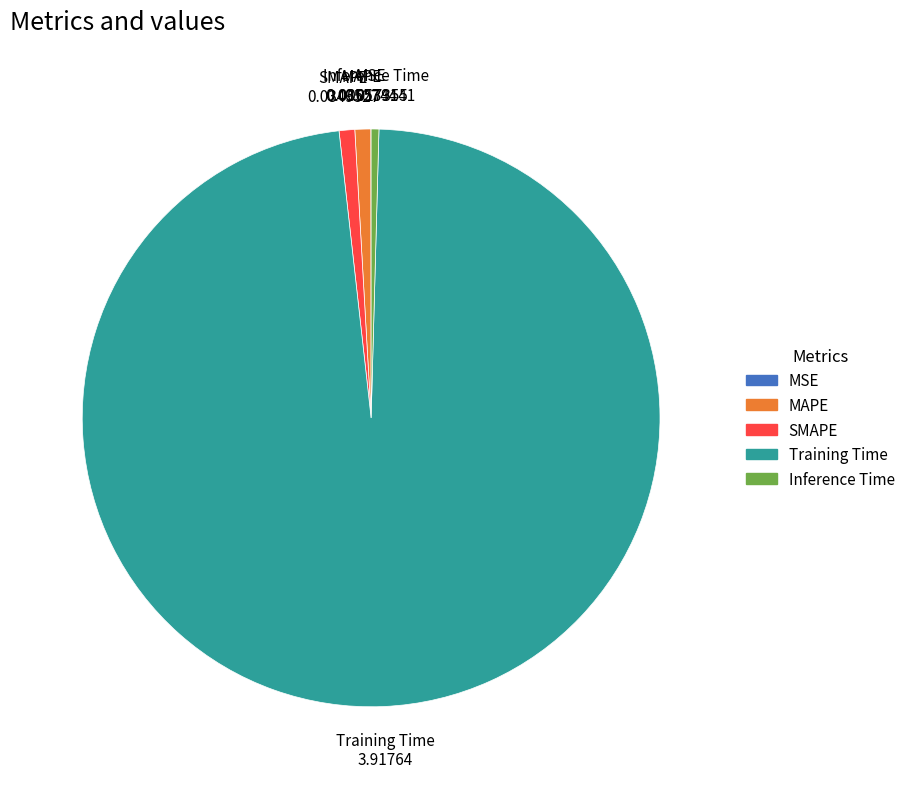

Does SMAPE account for over 50% of the chart?

No